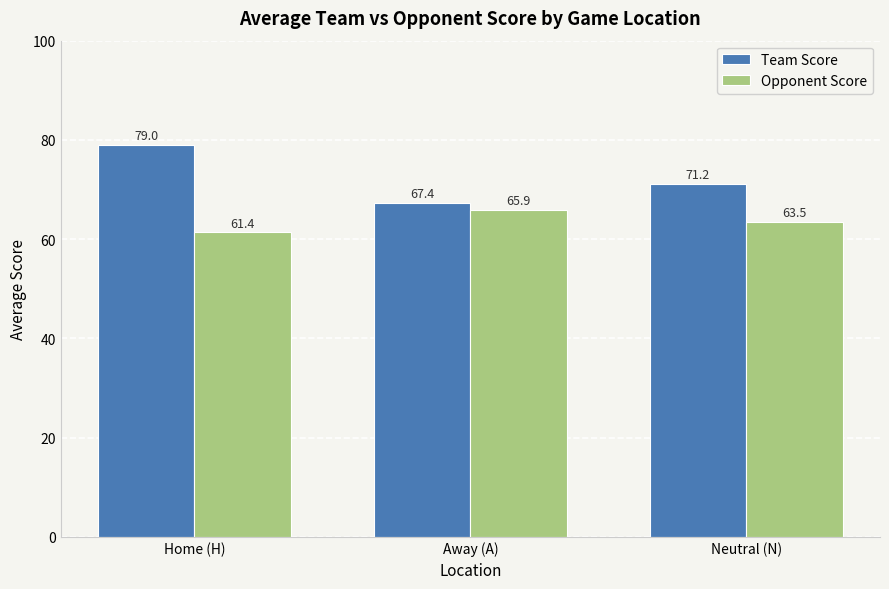

How many groups of bars are there?

3